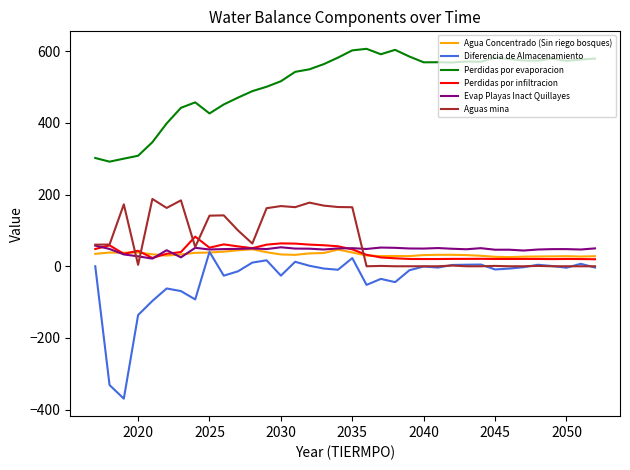

True or false: Perdidas por evaporacion and Diferencia de Almacenamiento cross at least once.

False